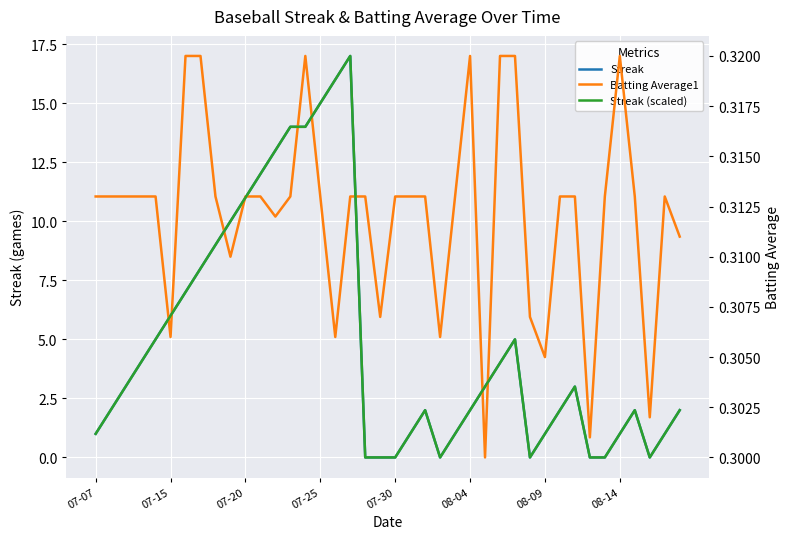

At 12, list the series in order from largest to smallest.

Streak, Streak (scaled), Batting Average1